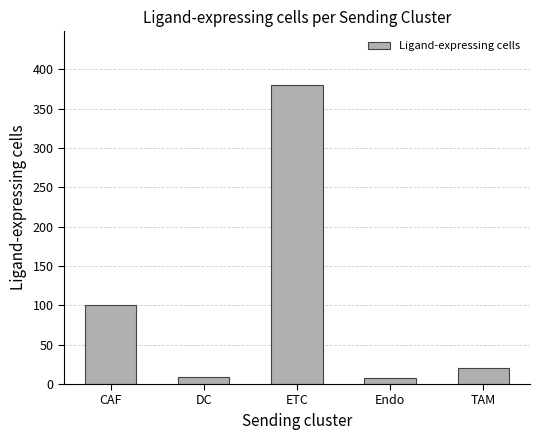

What is the label of the 5th bar from the left?

TAM